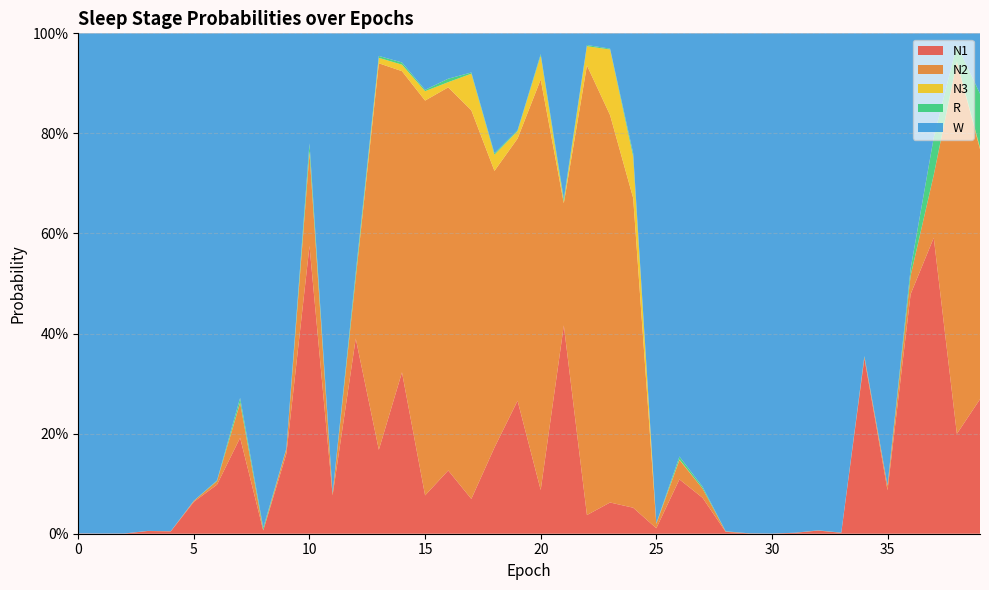

Reading left to right, extract all data points from this chart.

N1: 0=0.0	1=0.0	2=0.0	3=0.0	4=0.0	5=0.1	6=0.1	7=0.2	8=0.0	9=0.2	10=0.6	11=0.1	12=0.4	13=0.2	14=0.3	15=0.1	16=0.1	17=0.1	18=0.2	19=0.3	20=0.1	21=0.4	22=0.0	23=0.1	24=0.1	25=0.0	26=0.1	27=0.1	28=0.0	29=0.0	30=0.0	31=0.0	32=0.0	33=0.0	34=0.4	35=0.1	36=0.5	37=0.6	38=0.2	39=0.3
N2: 0=0.0	1=0.0	2=0.0	3=0.0	4=0.0	5=0.0	6=0.0	7=0.1	8=0.0	9=0.0	10=0.2	11=0.0	12=0.1	13=0.8	14=0.6	15=0.8	16=0.8	17=0.8	18=0.6	19=0.5	20=0.8	21=0.2	22=0.9	23=0.8	24=0.6	25=0.0	26=0.0	27=0.0	28=0.0	29=0.0	30=0.0	31=0.0	32=0.0	33=0.0	34=0.0	35=0.0	36=0.0	37=0.1	38=0.7	39=0.5
N3: 0=0.0	1=0.0	2=0.0	3=0.0	4=0.0	5=0.0	6=0.0	7=0.0	8=0.0	9=0.0	10=0.0	11=0.0	12=0.0	13=0.0	14=0.0	15=0.0	16=0.0	17=0.1	18=0.0	19=0.0	20=0.0	21=0.0	22=0.0	23=0.1	24=0.1	25=0.0	26=0.0	27=0.0	28=0.0	29=0.0	30=0.0	31=0.0	32=0.0	33=0.0	34=0.0	35=0.0	36=0.0	37=0.0	38=0.0	39=0.0
R: 0=0.0	1=0.0	2=0.0	3=0.0	4=0.0	5=0.0	6=0.0	7=0.0	8=0.0	9=0.0	10=0.0	11=0.0	12=0.0	13=0.0	14=0.0	15=0.0	16=0.0	17=0.0	18=0.0	19=0.0	20=0.0	21=0.0	22=0.0	23=0.0	24=0.0	25=0.0	26=0.0	27=0.0	28=0.0	29=0.0	30=0.0	31=0.0	32=0.0	33=0.0	34=0.0	35=0.0	36=0.0	37=0.1	38=0.0	39=0.1
W: 0=1.0	1=1.0	2=1.0	3=1.0	4=1.0	5=0.9	6=0.9	7=0.7	8=1.0	9=0.8	10=0.2	11=0.9	12=0.5	13=0.0	14=0.1	15=0.1	16=0.1	17=0.1	18=0.2	19=0.2	20=0.0	21=0.3	22=0.0	23=0.0	24=0.2	25=1.0	26=0.8	27=0.9	28=1.0	29=1.0	30=1.0	31=1.0	32=1.0	33=1.0	34=0.6	35=0.9	36=0.5	37=0.2	38=0.0	39=0.1